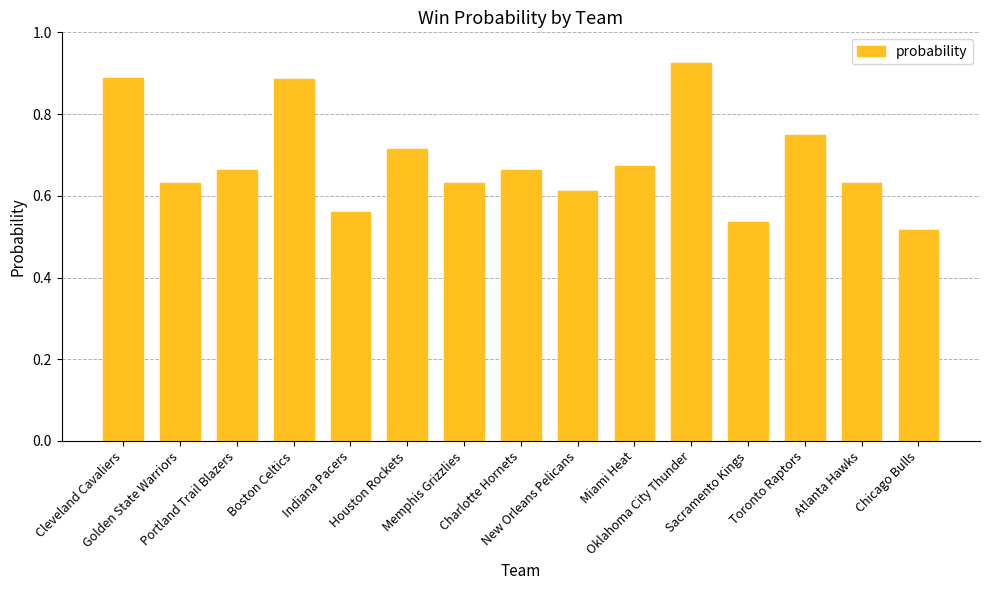

The value at Atlanta Hawks is 1.0. True or false?

False